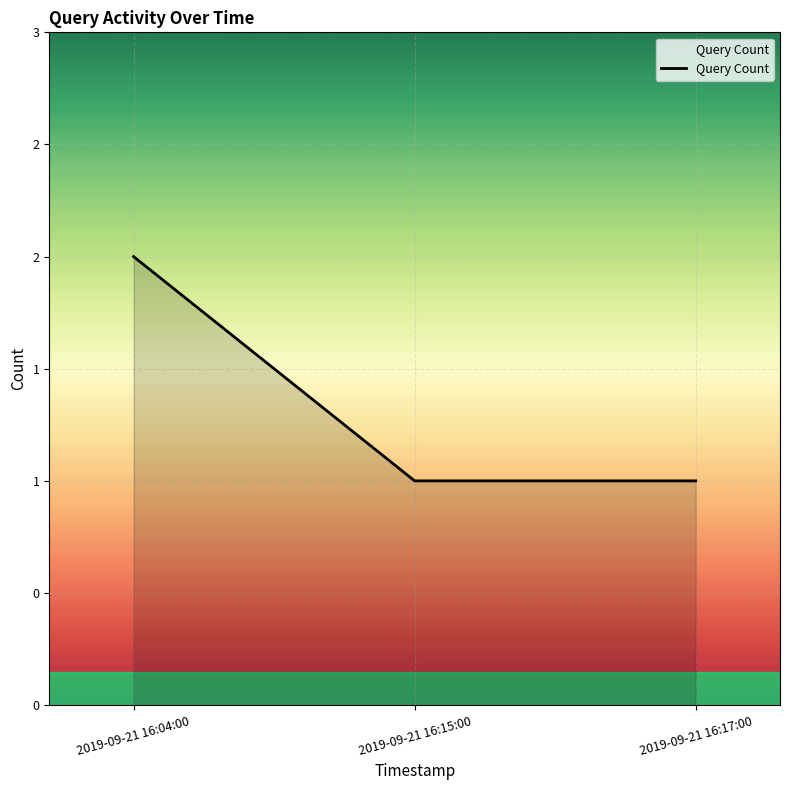

Where is the data nearest to the value 1?

2019-09-21 16:15:00